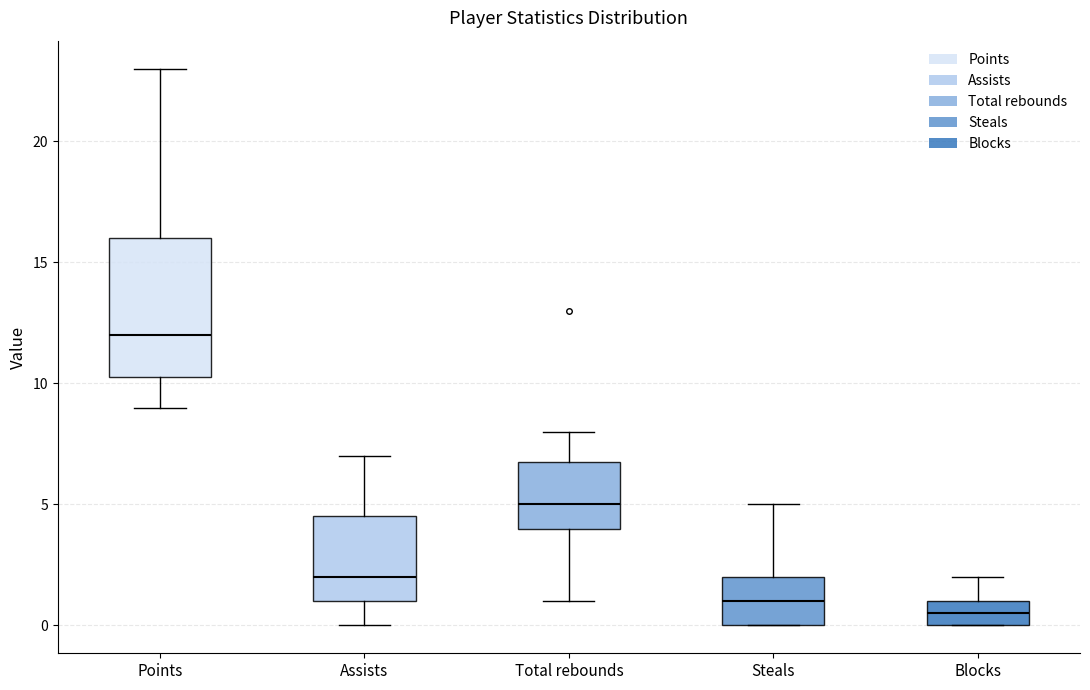

Where is the upper edge of the box for Blocks on the y-axis? The values are not printed on the chart, so give them approximately, as read against the axis.

1.0